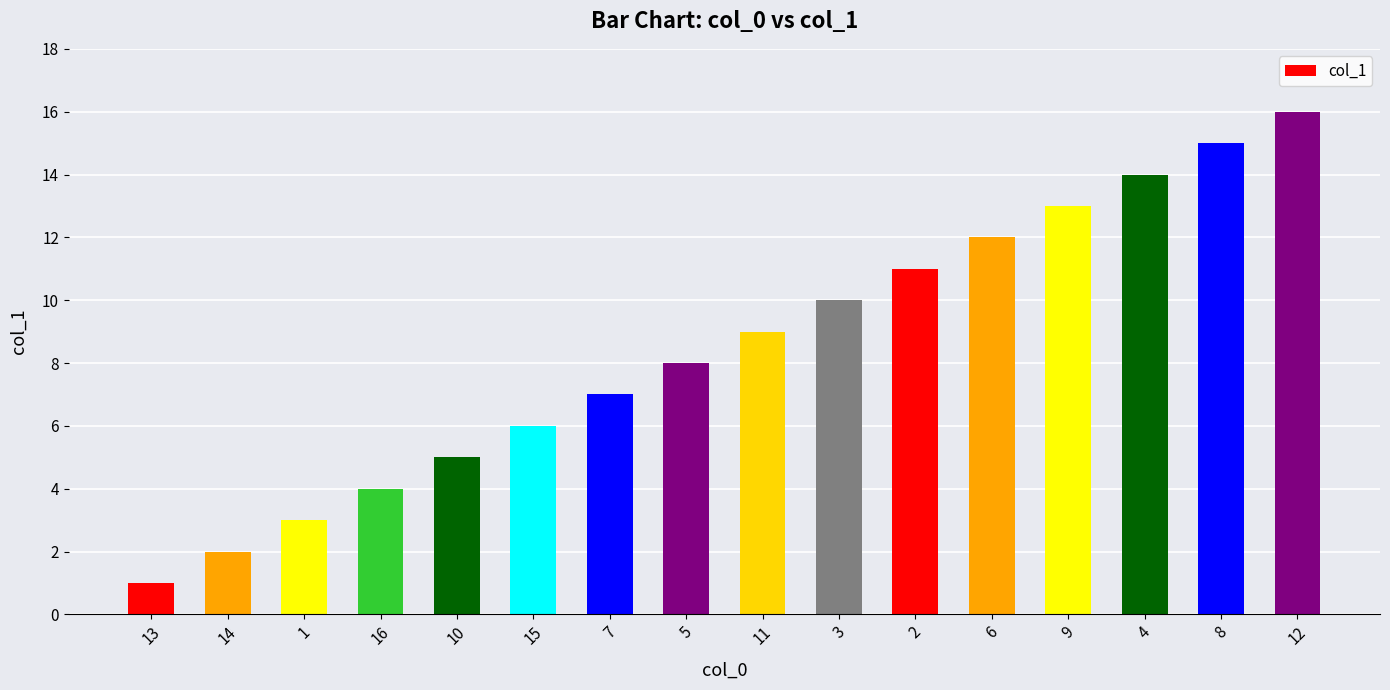

How many series are shown in this chart?

1